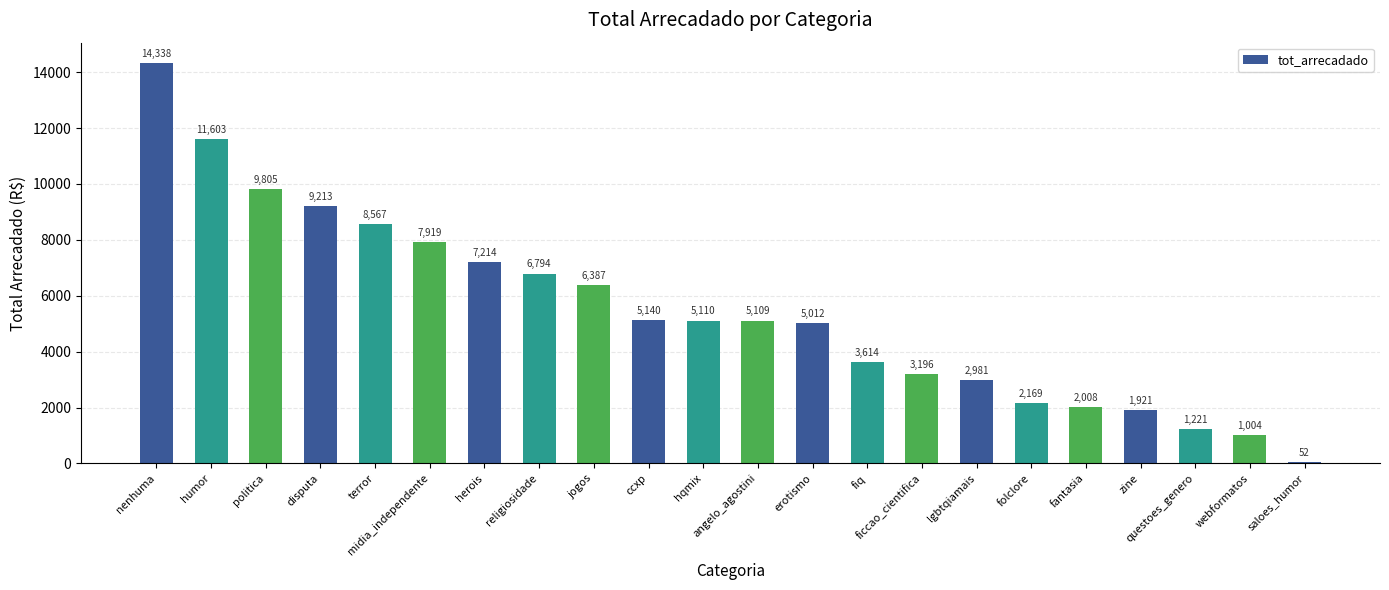

Which has a higher value, herois or lgbtqiamais?

herois